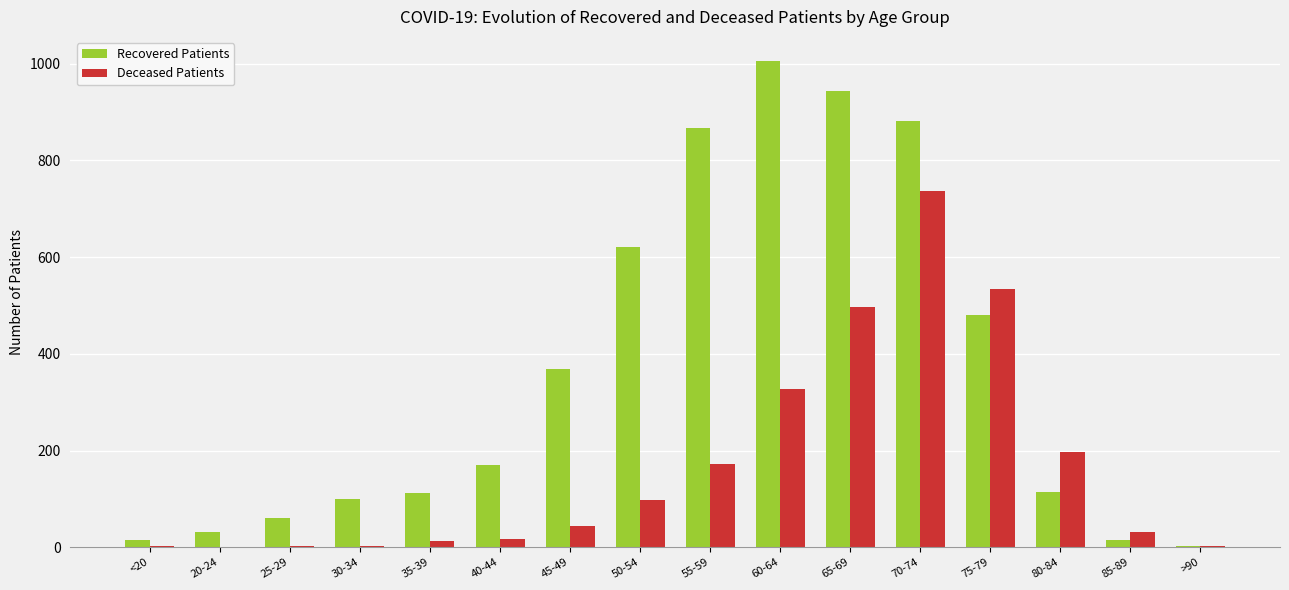

What is the spread (max minus min) of values at <20?

14